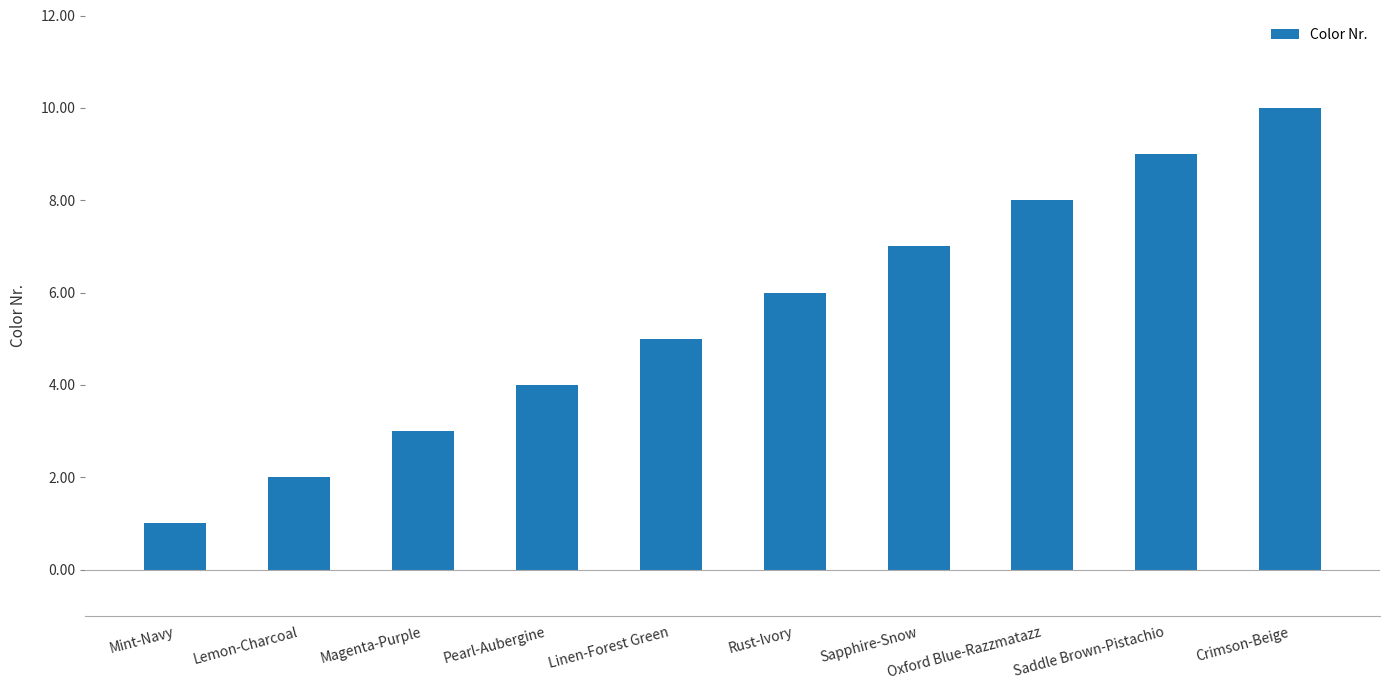

Count the number of data series in this chart.

1